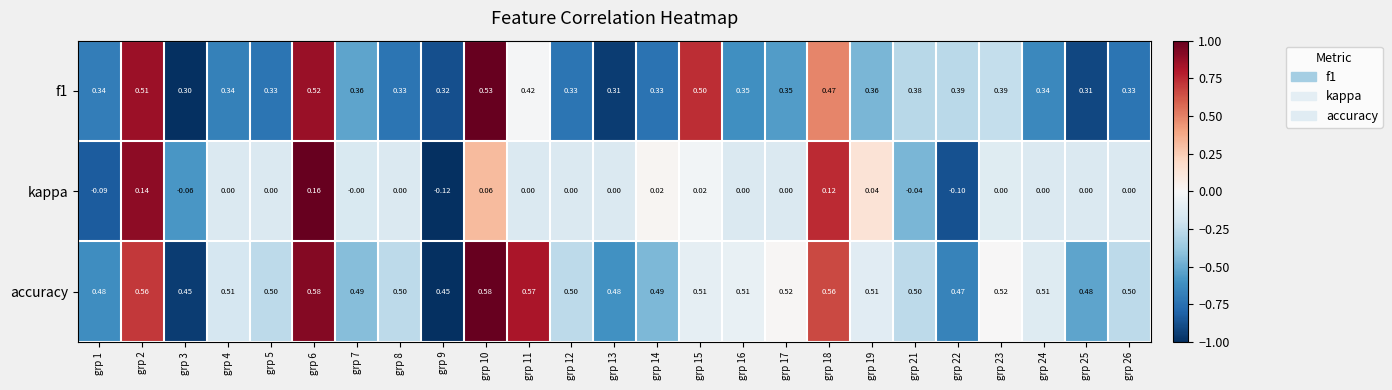

How many data points in kappa are less than 0?

5